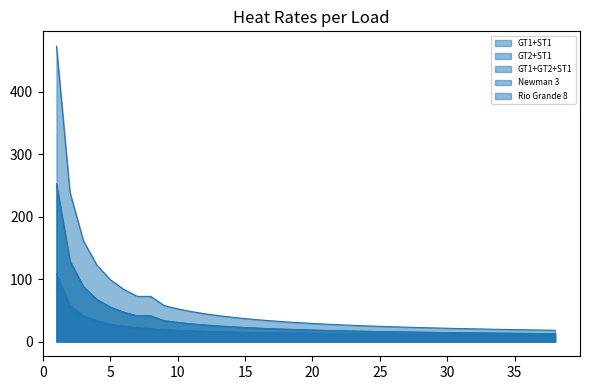

At how many categories does at least one series exceed 154?

3